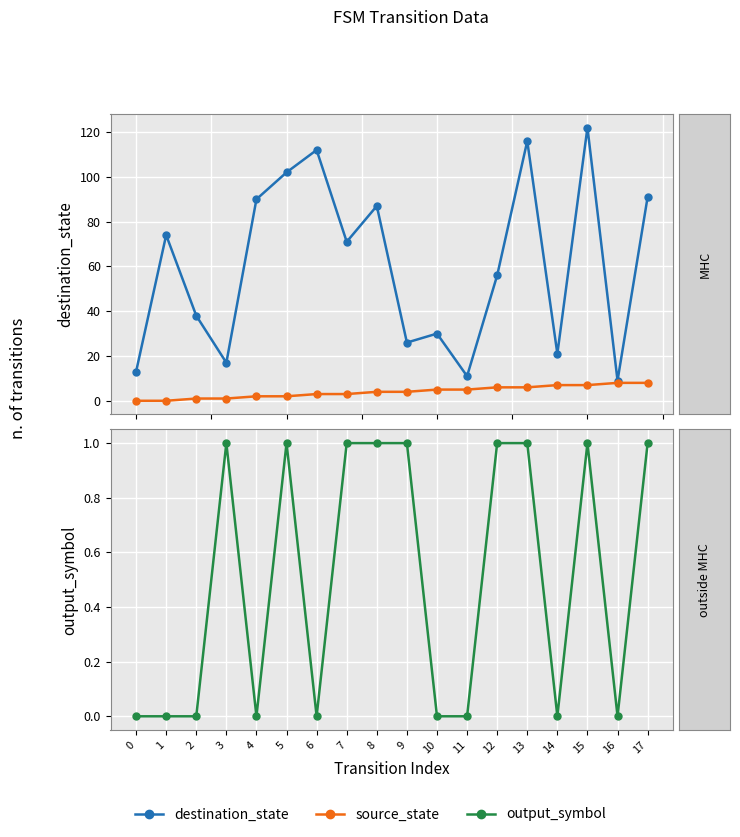

Which series has the largest range (max minus min)?

destination_state